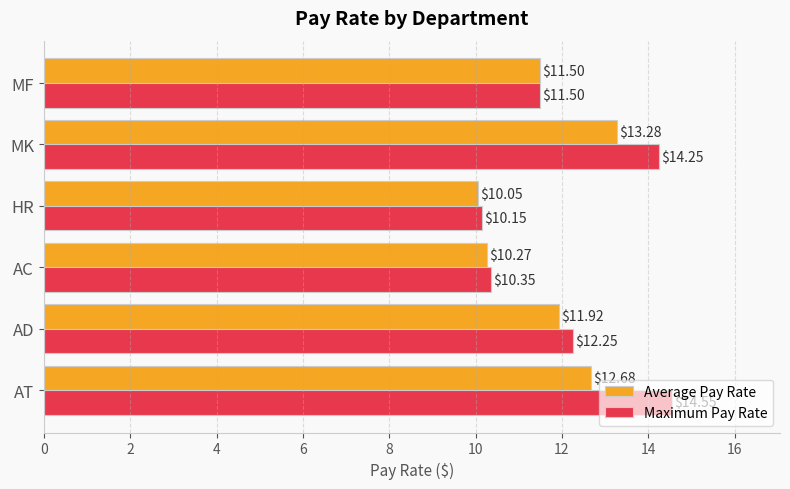

At which category is the sum across all series the highest?

MK